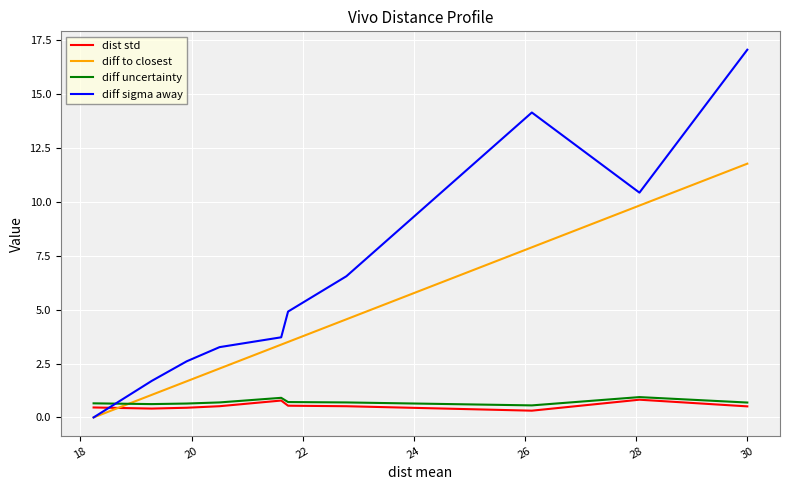

Which series ends up on top after the final intersection of diff to closest and diff uncertainty?

diff to closest